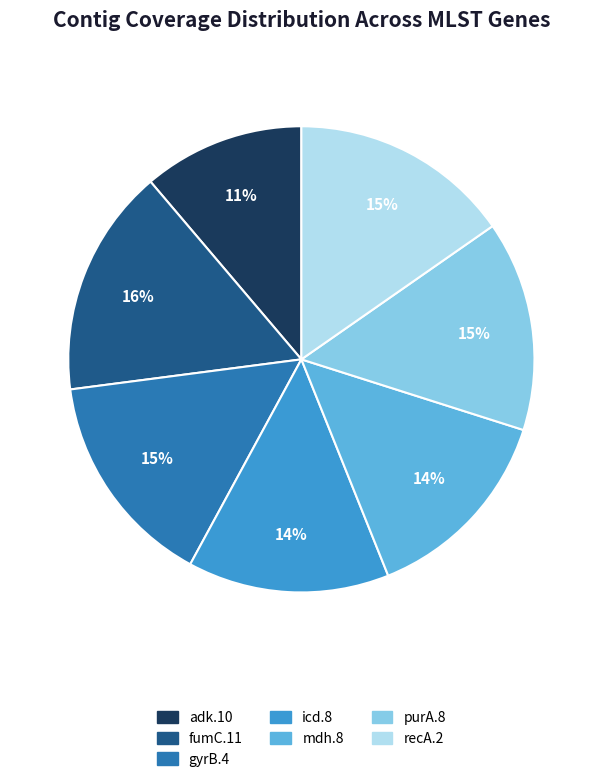

Does recA.2 represent more than half of the total?

No